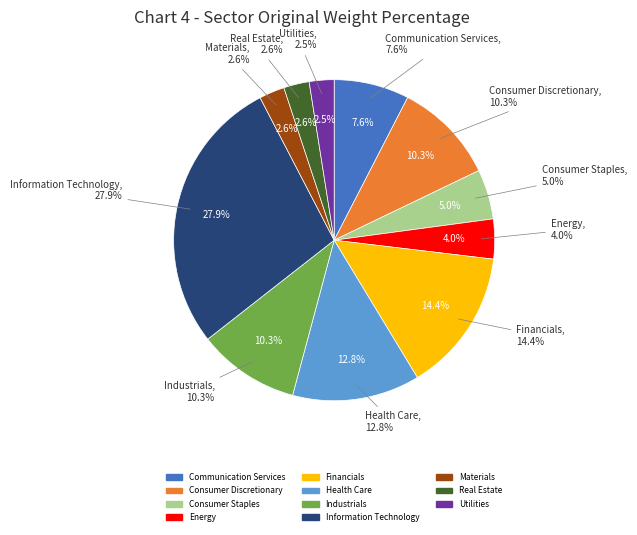

Combined, do Industrials and Energy account for over 50%?

No